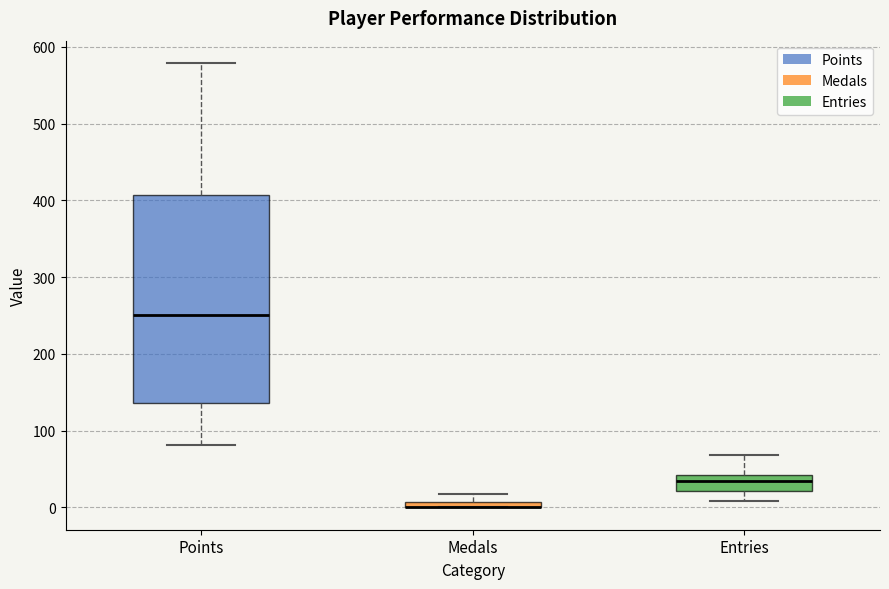

Which box is the tallest, from its lower edge to its upper edge?

Points